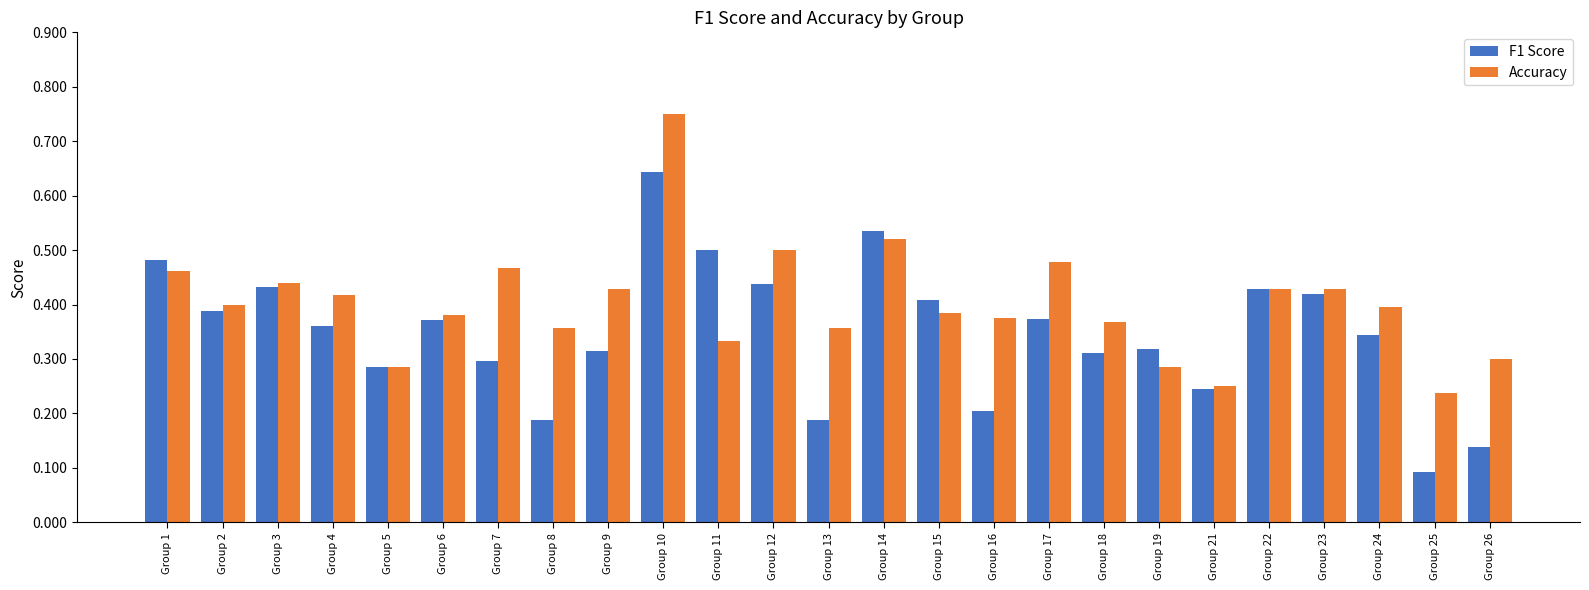

List the series in order of their overall mean, highest first.

Accuracy, F1 Score